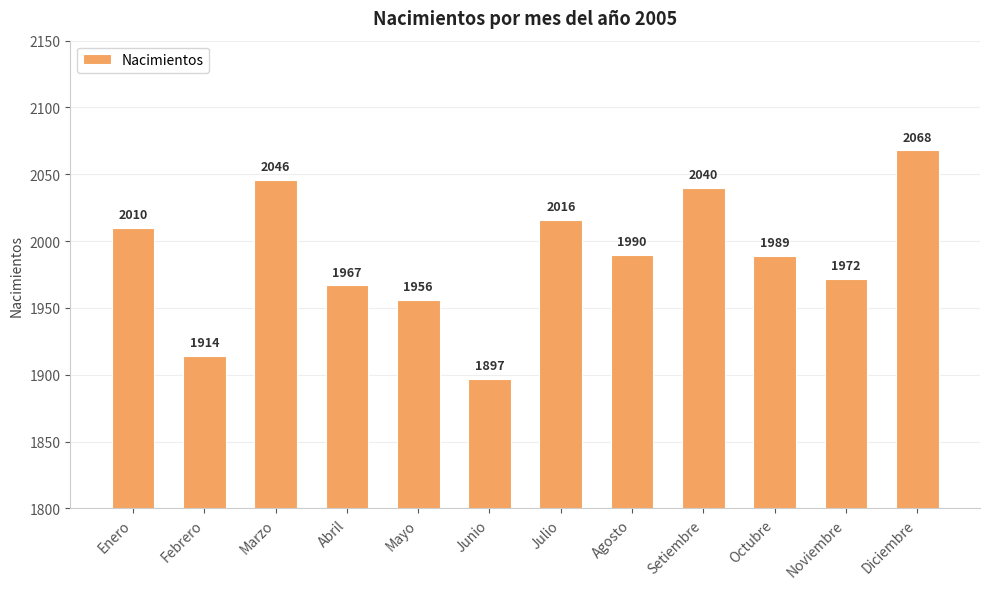

What is the label of the 11th bar from the right?

Febrero